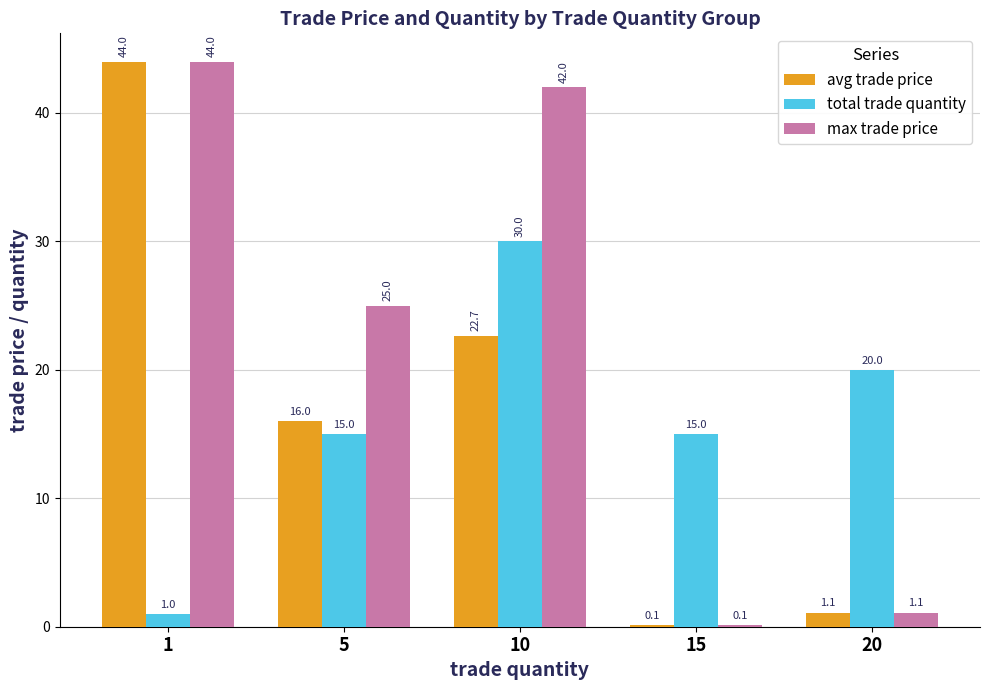

What is the sum of the total trade quantity values at 15 and 5?

30.0